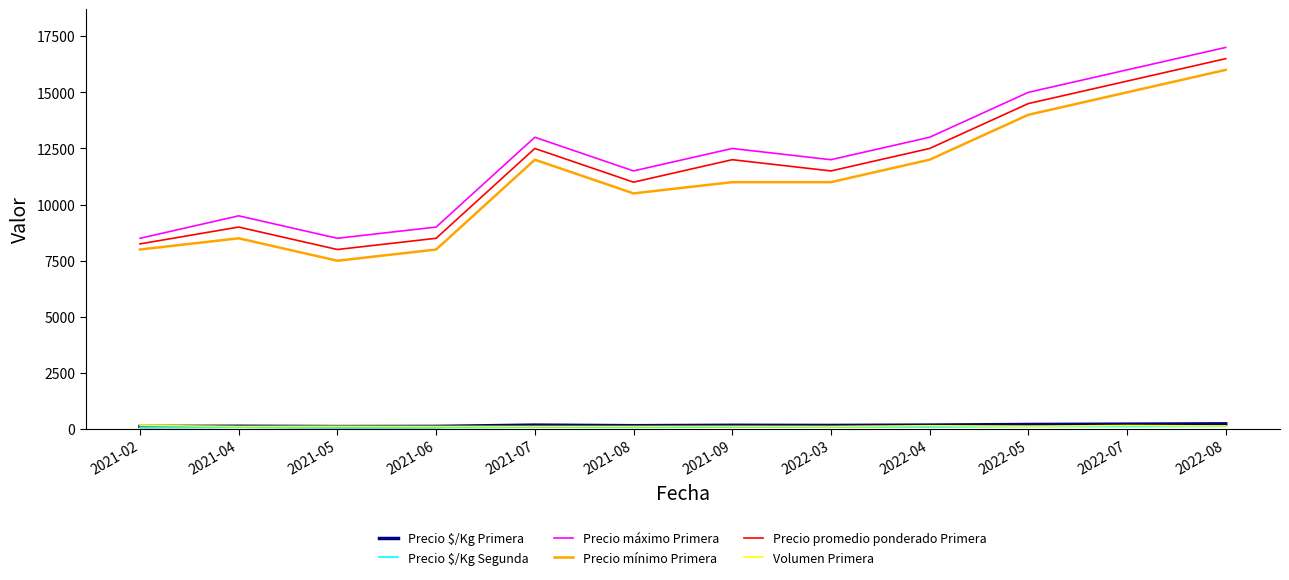

Which category has the highest value across all series?

2022-08